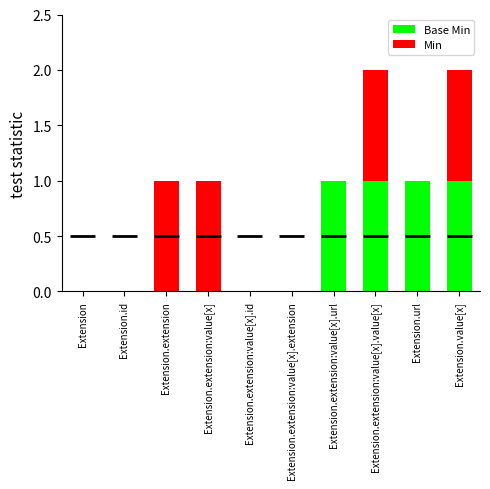

What is the sum of all Base Min values?

4